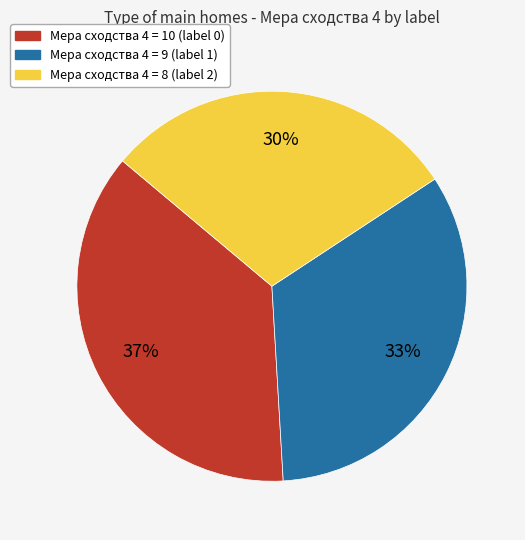

How many slices are in this pie chart?

3